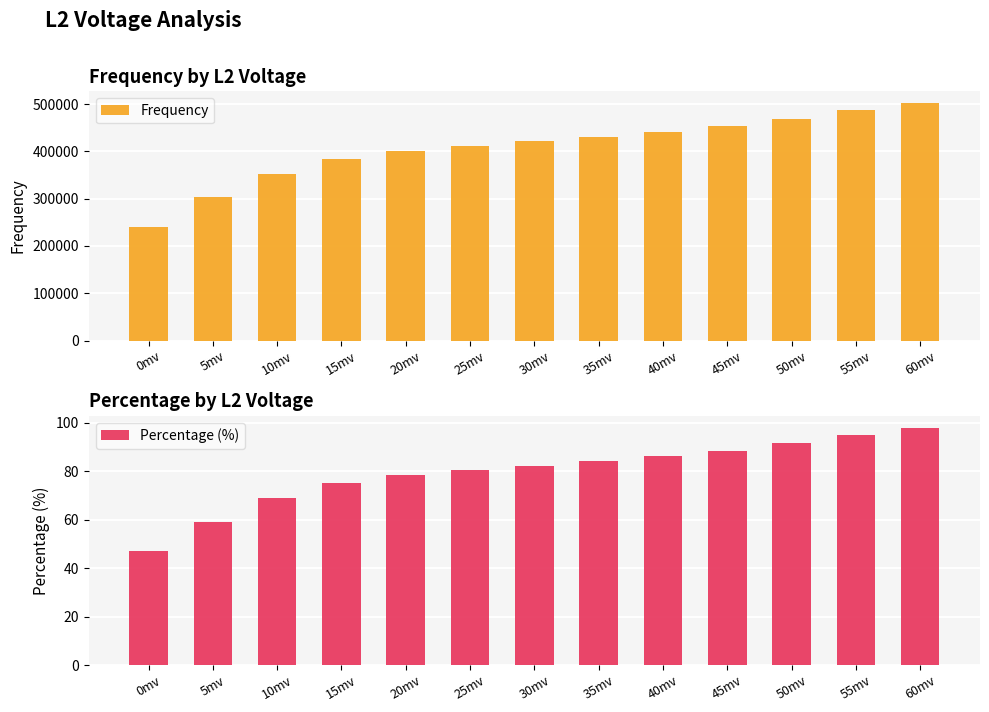

Is it true that Frequency equals 486649.0 at 55mv?

True